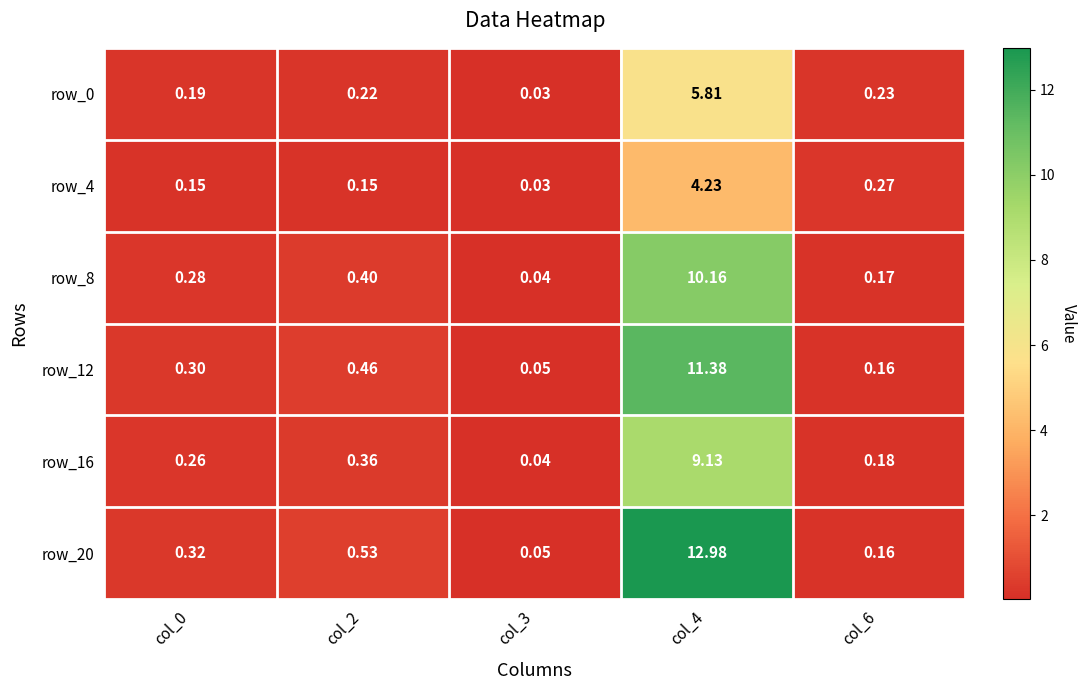

Which series changed the most between col_3 and col_4?

row_20